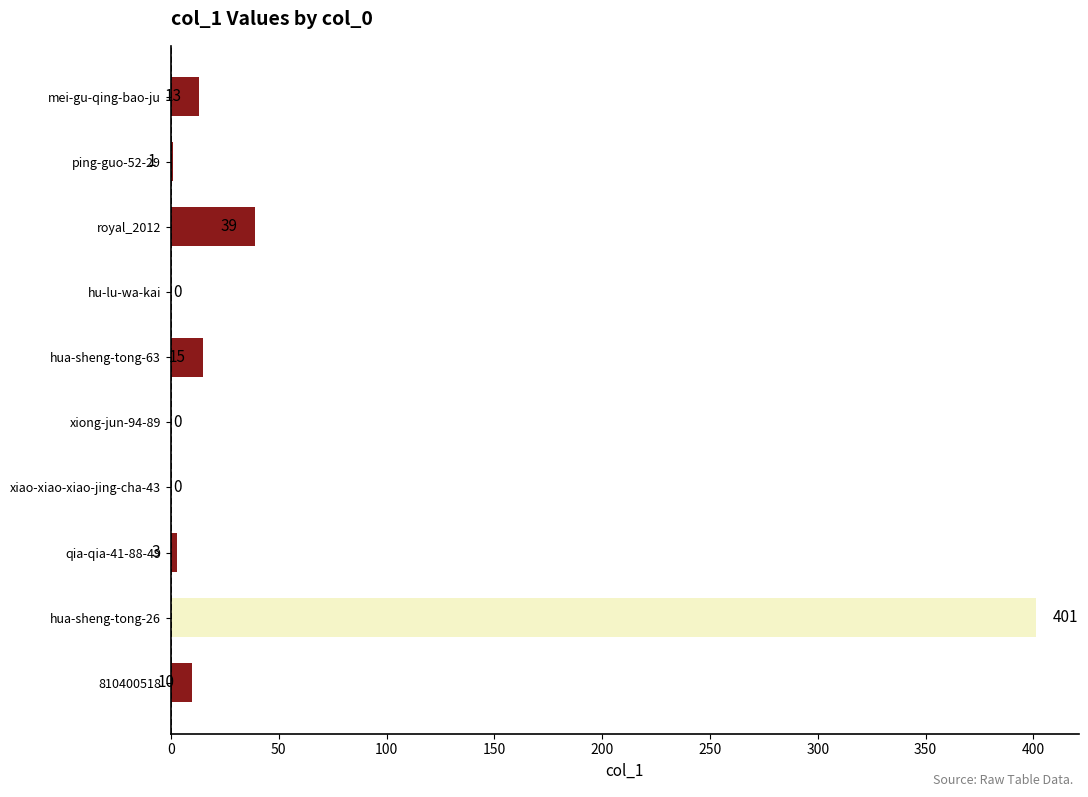

How many categories are shown in the chart?

10